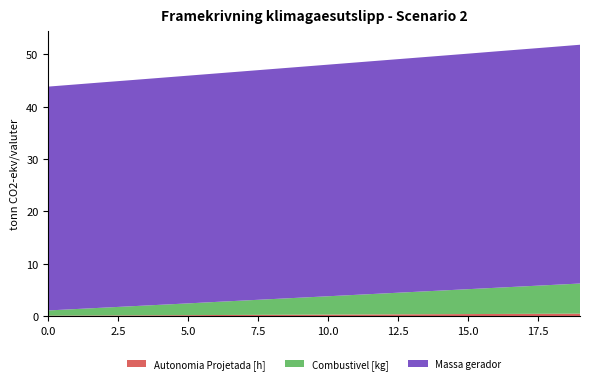

Reading left to right, extract all data points from this chart.

Autonomia Projetada [h]: 0.1	0.1	0.1	0.1	0.2	0.2	0.2	0.2	0.3	0.3	0.3	0.3	0.3	0.4	0.4	0.4	0.4	0.4	0.5	0.5
Combustivel [kg]: 1.0	1.2	1.5	1.8	2.0	2.2	2.5	2.8	3.0	3.2	3.5	3.8	4.0	4.2	4.5	4.8	5.0	5.2	5.5	5.8
Massa gerador: 42.7	42.9	43.0	43.2	43.3	43.5	43.6	43.8	43.9	44.0	44.2	44.4	44.5	44.6	44.8	45.0	45.1	45.3	45.4	45.6